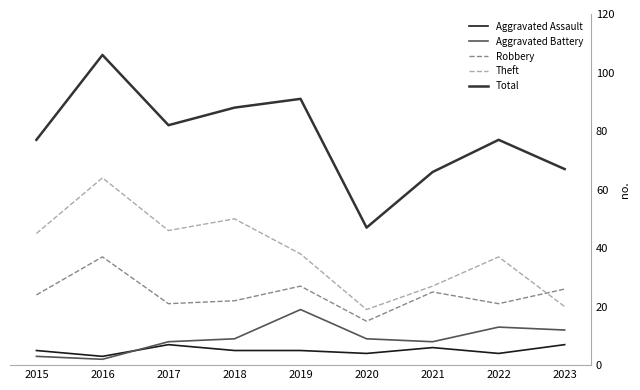

At which label does Total reach its minimum?

2020